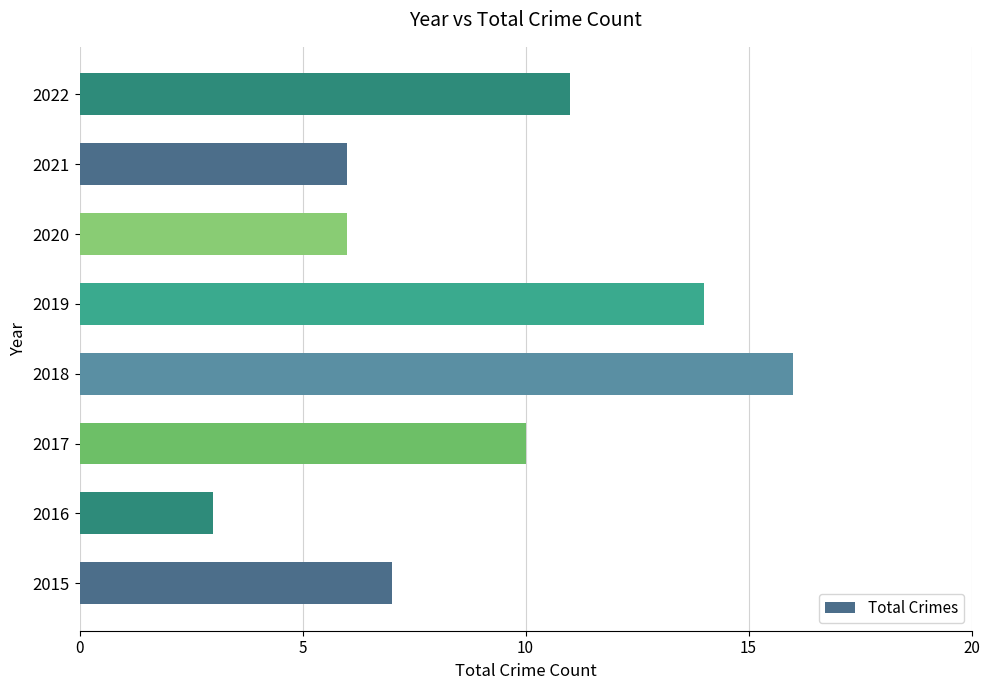

Between 2015 and 2016, which is larger?

2015